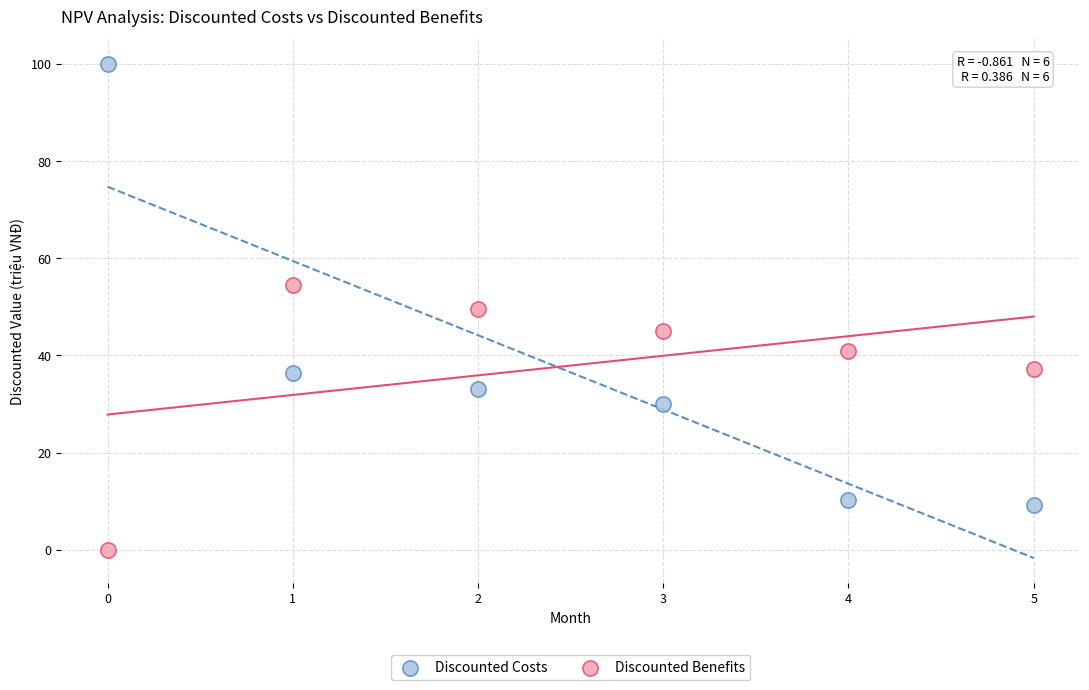

Across all data points, what is the range of Y values (max minus min)?

100.0